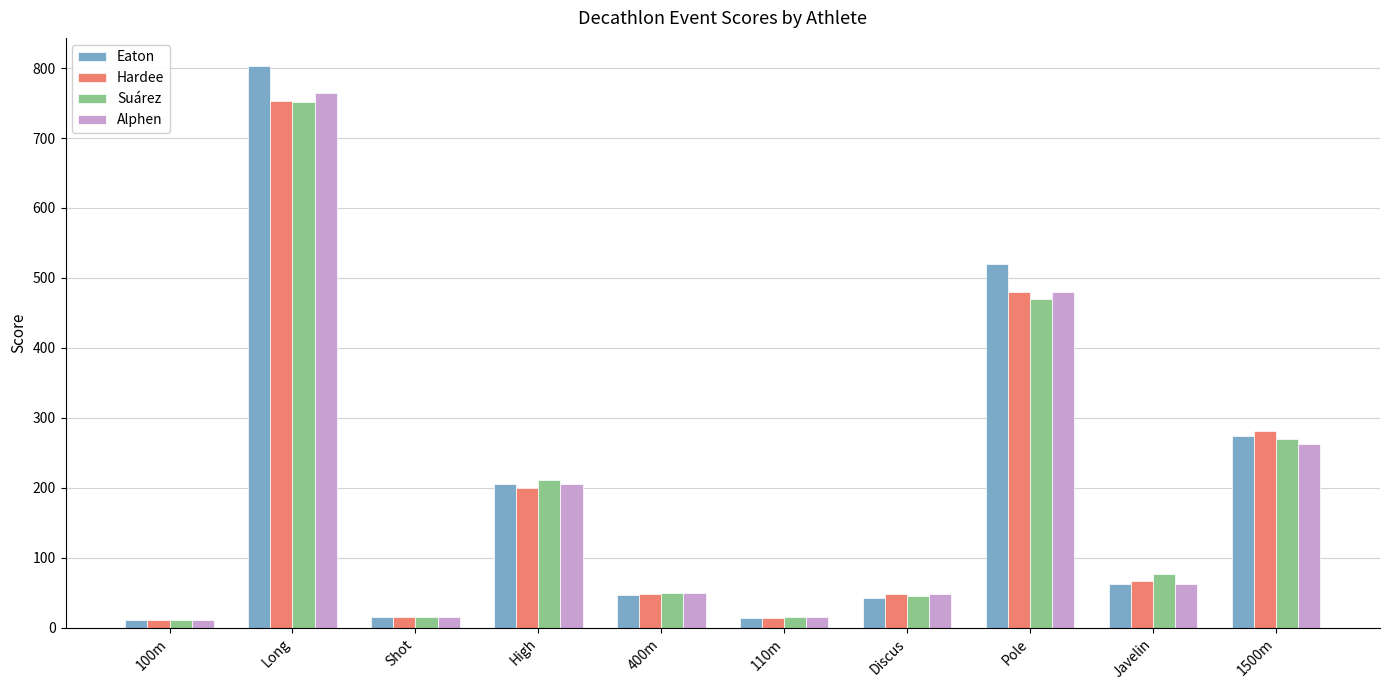

At which label is Suárez closest to 381?

Pole